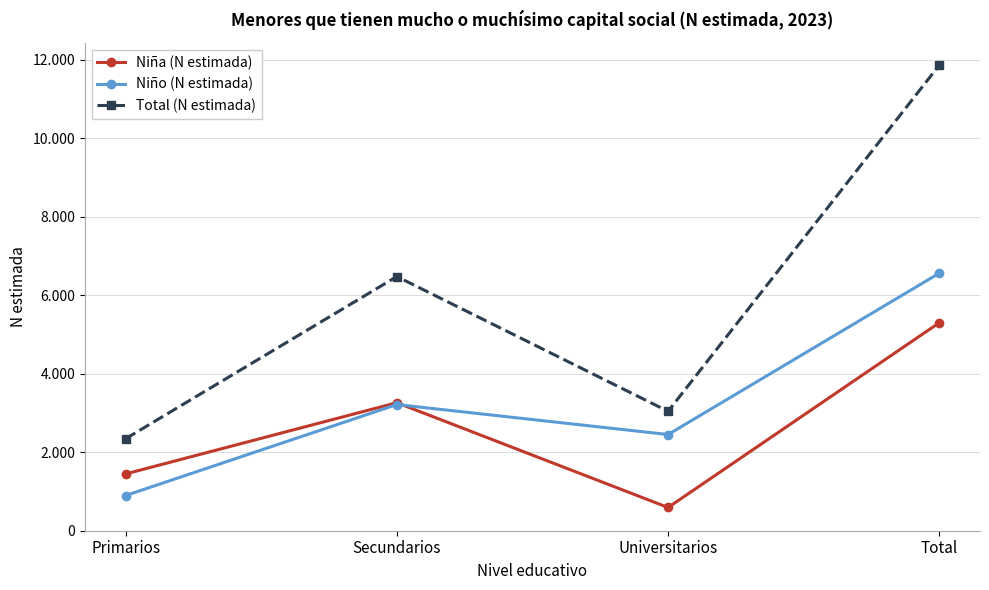

What are all the series names shown in the legend?

Niña (N estimada), Niño (N estimada), Total (N estimada)